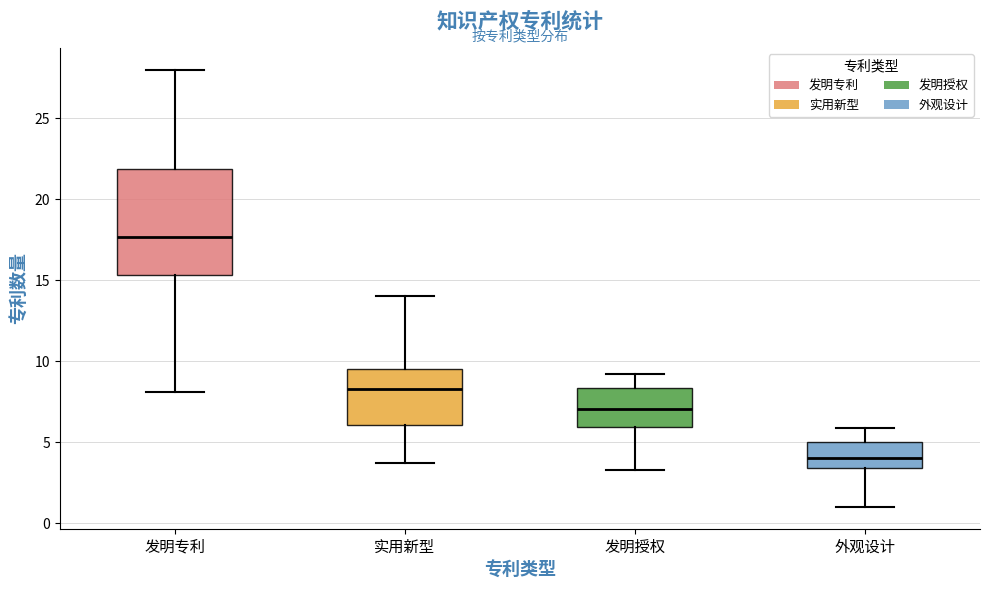

Comparing the boxes themselves (not the whiskers), which one is the tallest?

发明专利